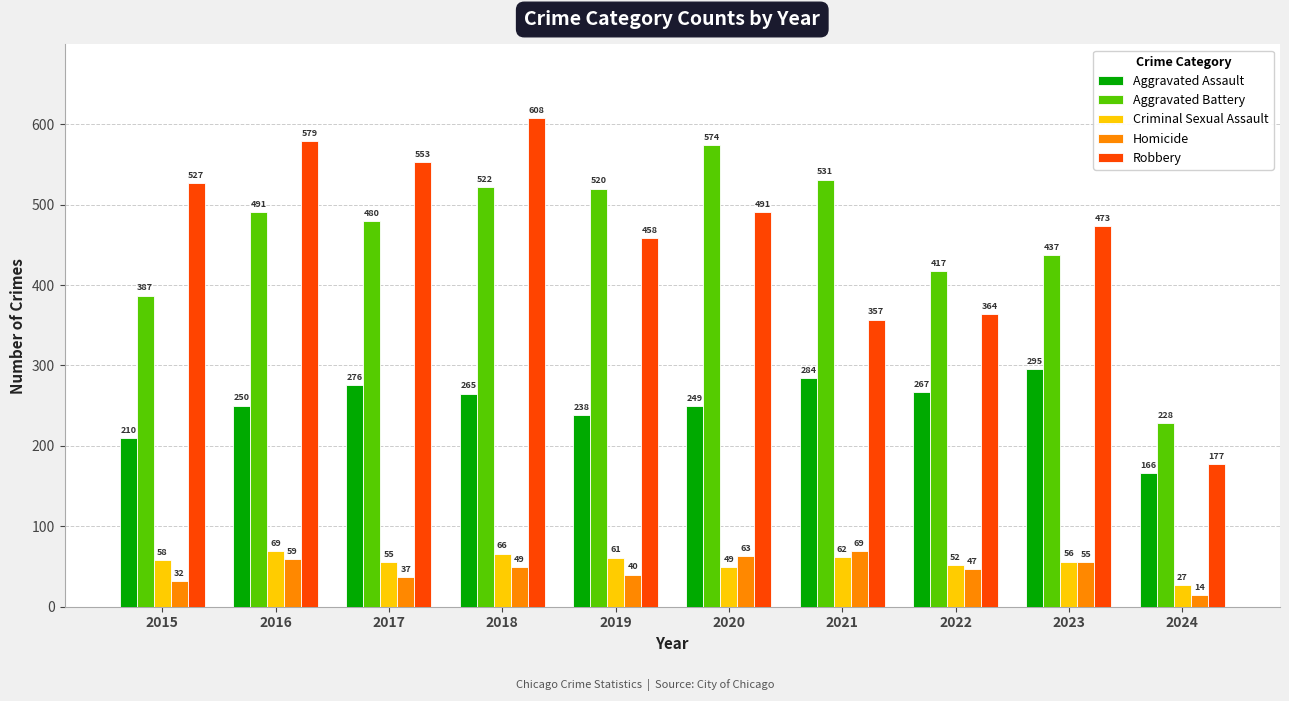

Is it true that Robbery equals 104 at 2020?

False